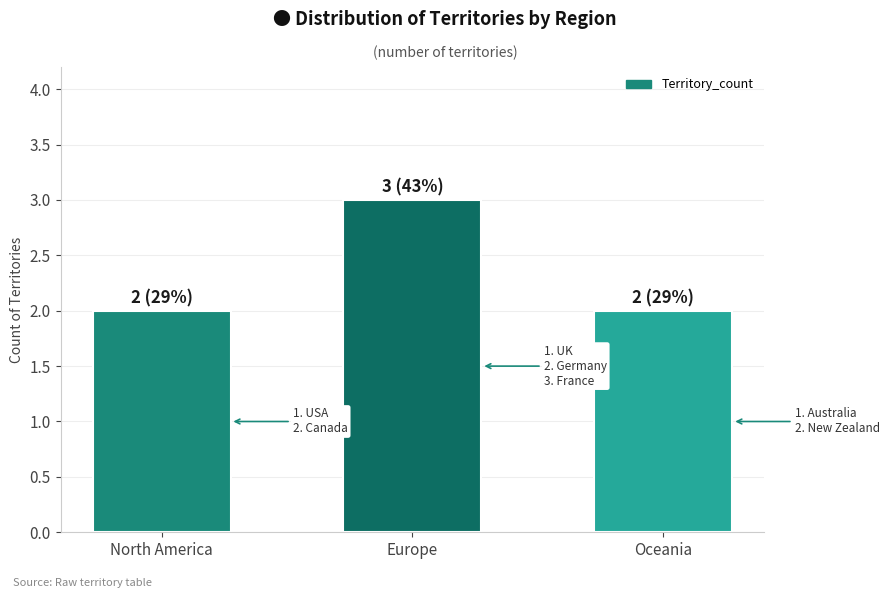

Count the number of data series in this chart.

1